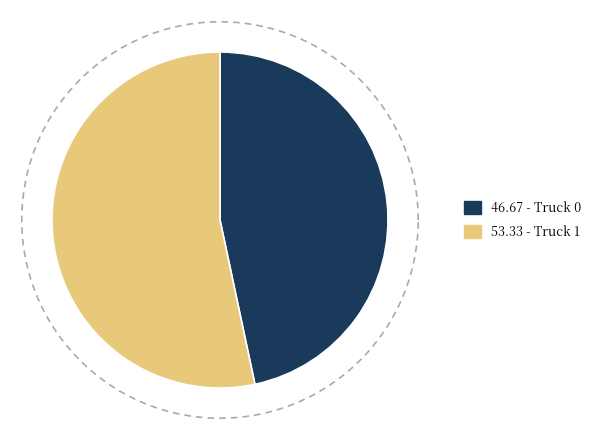

To the nearest percent, what is the difference between the Truck 1 and Truck 0 slice percentages?

7%